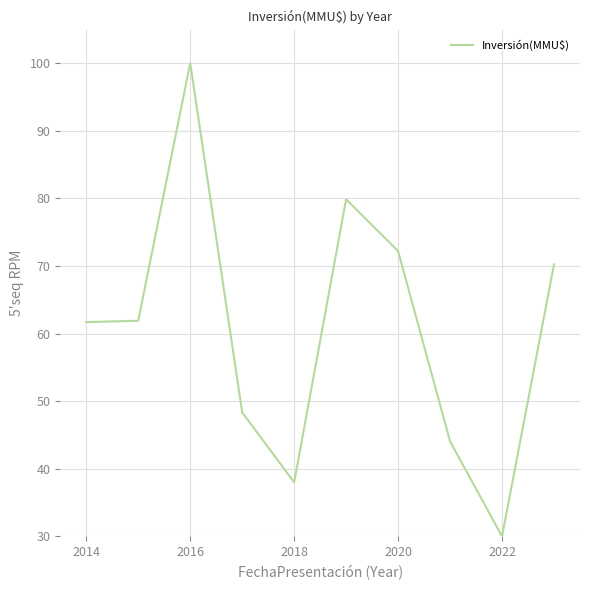

What is the maximum value shown in the chart?

100.0